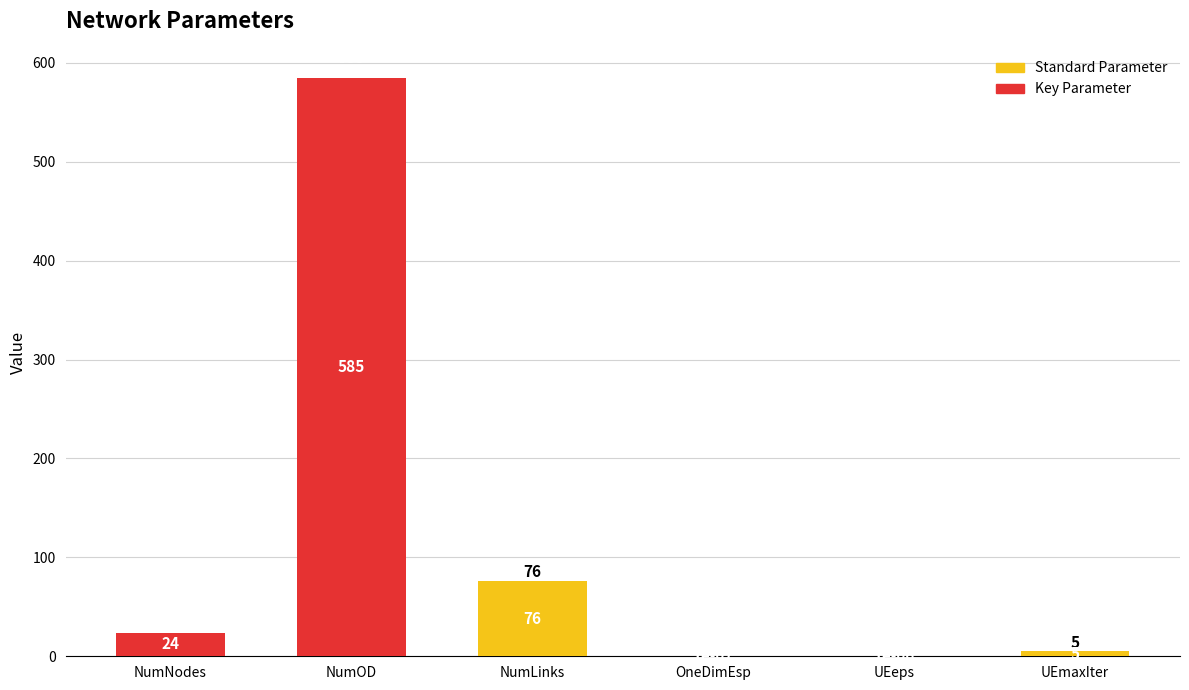

The value at NumOD is 148.4. True or false?

False